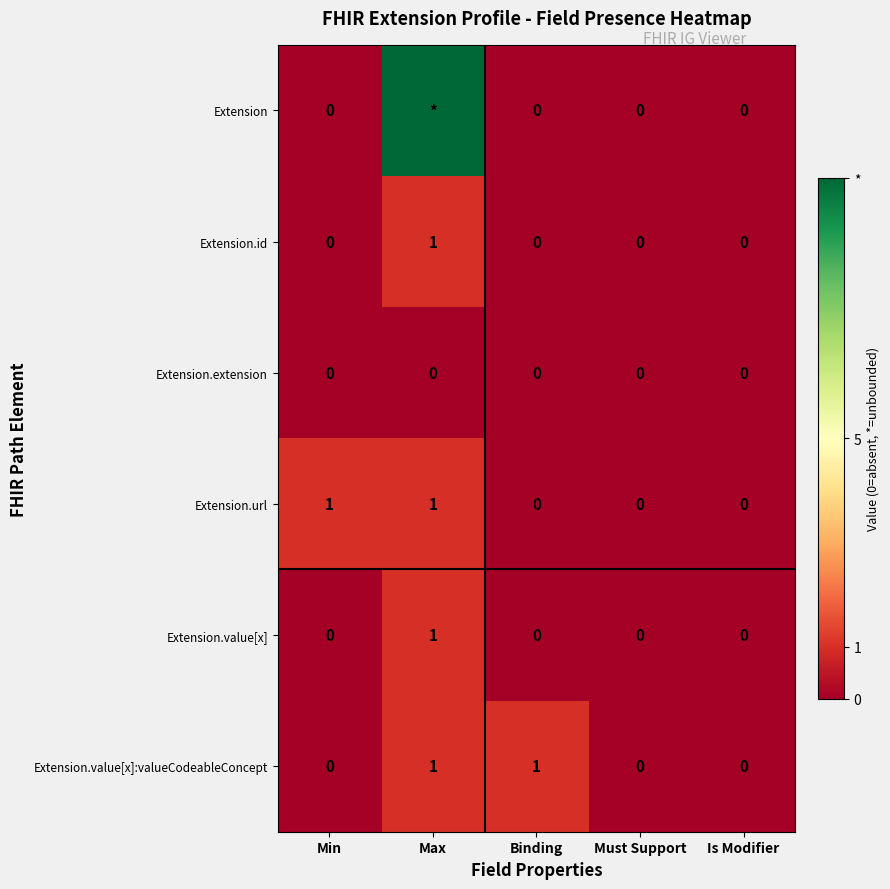

Is the value of Extension.id at Binding greater than the value of Extension.value[x]:valueCodeableConcept at Max?

No